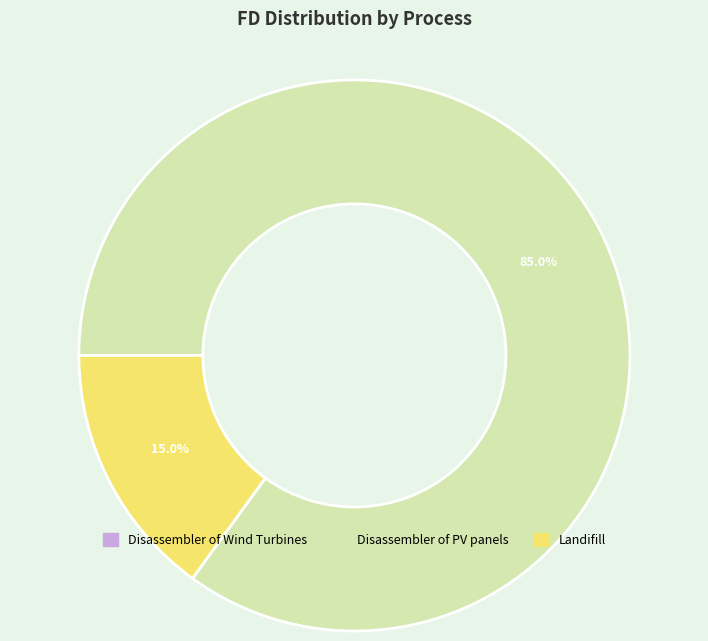

Which category accounts for the majority?

Disassembler of PV panels